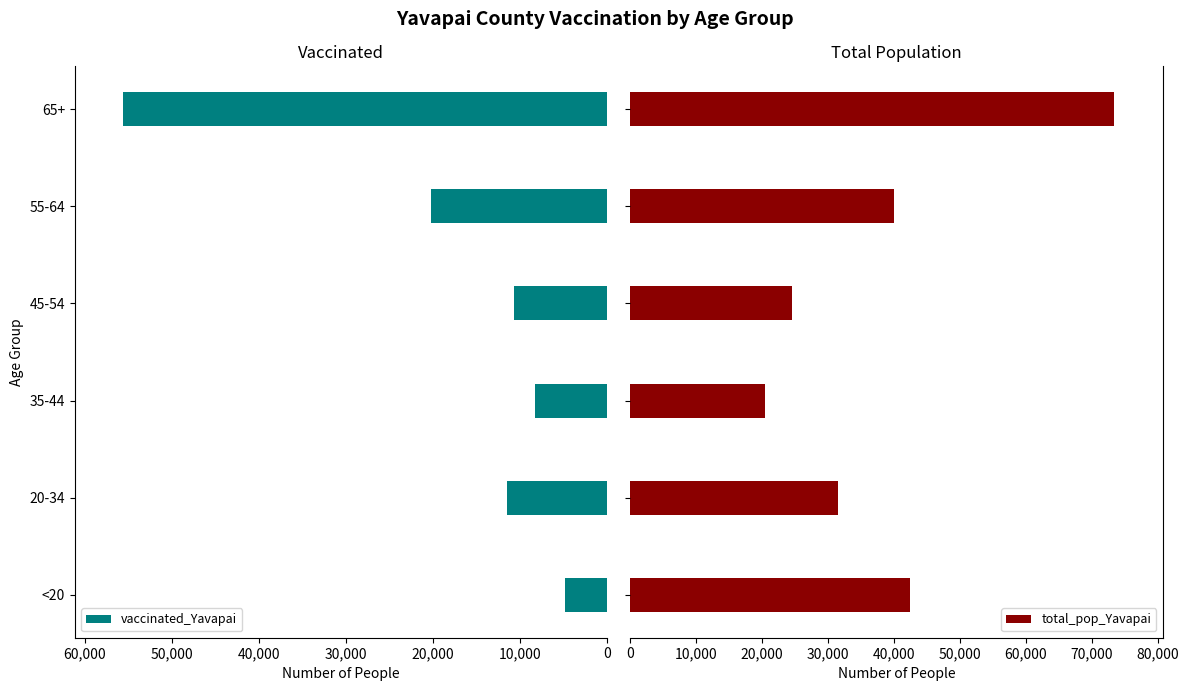

How many bars are there in each group?

2